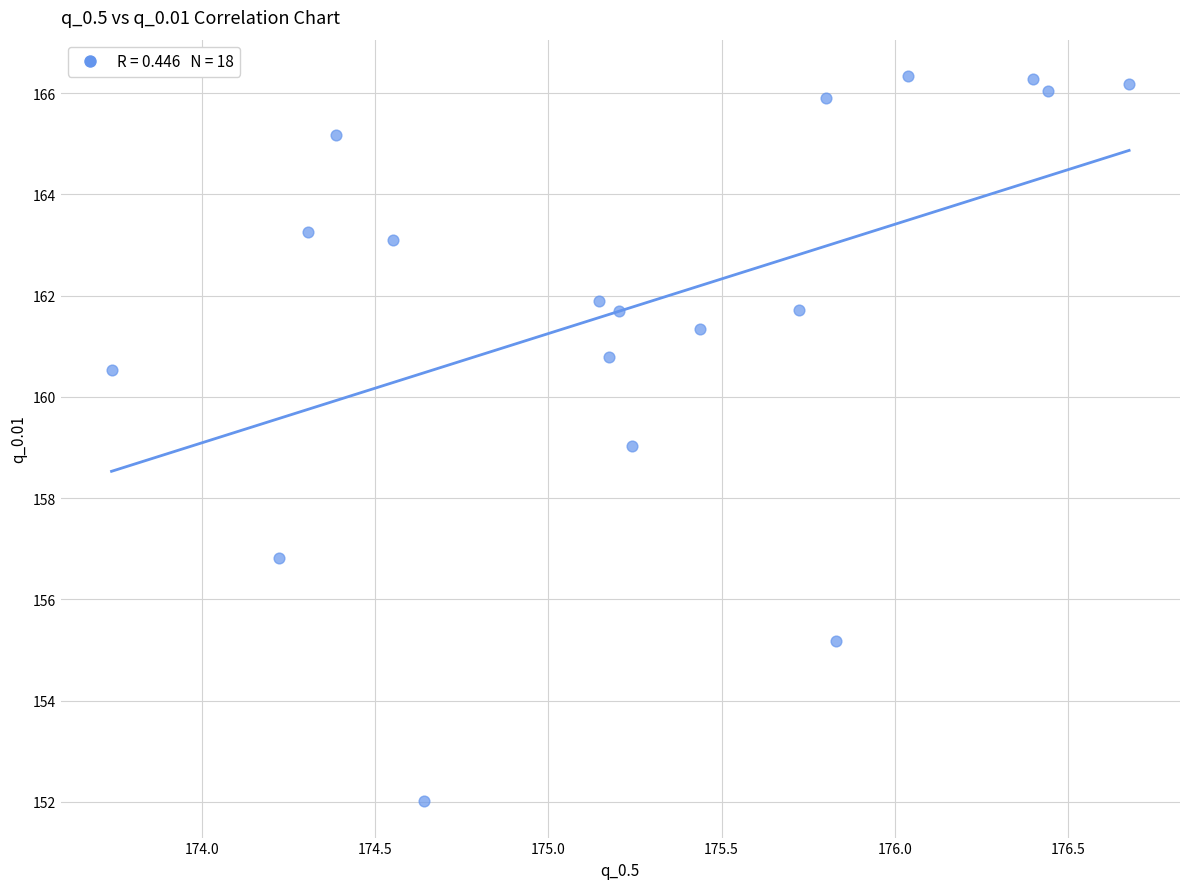

What is the range of Y values (max minus min)?

14.3